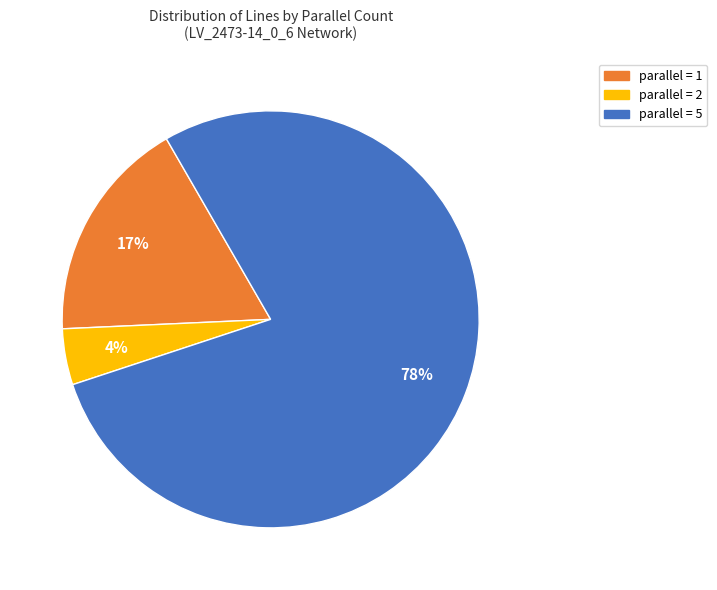

To the nearest percent, what is the average slice percentage?

33%